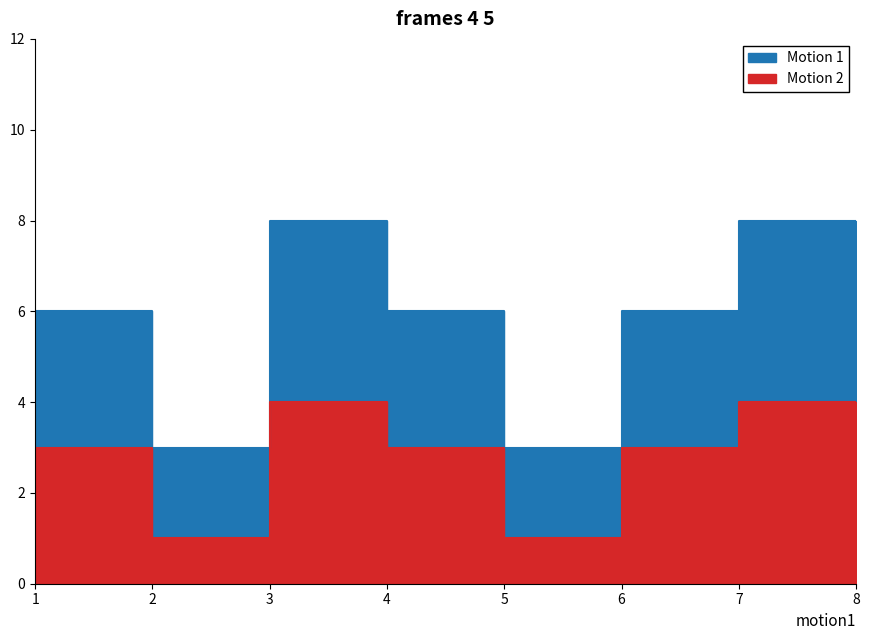

Reading left to right, transcribe all the data shown in this chart.

Motion 1: 1=6	2=3	3=8	4=6	5=3	6=6	7=8	8=6
Motion 2: 1=3	2=1	3=4	4=3	5=1	6=3	7=4	8=3